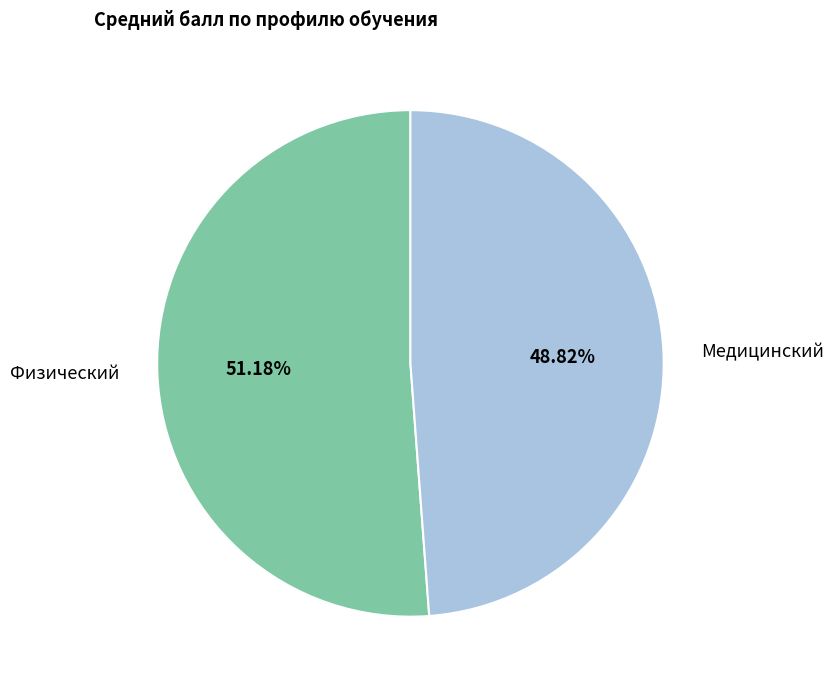

To the nearest percent, what percentage of the pie is Физический?

51%